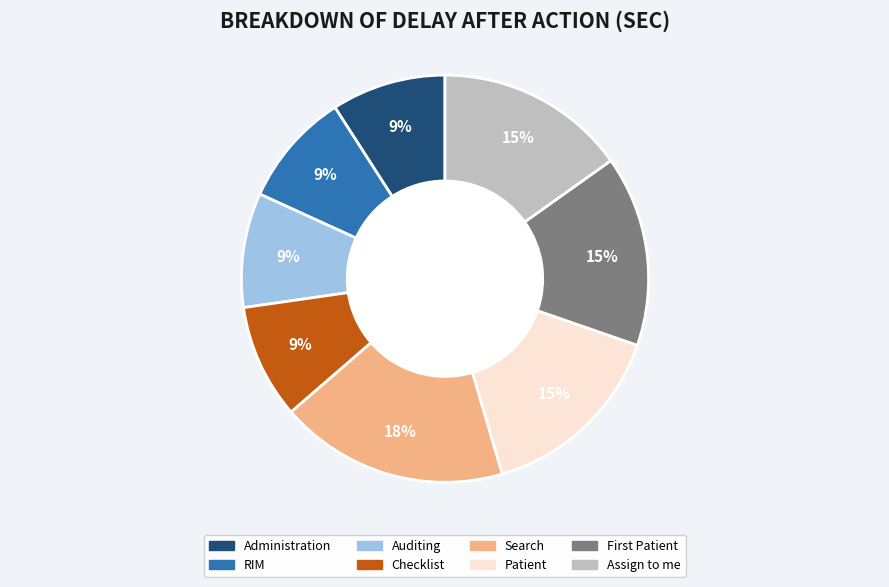

Which slice is the largest?

Search